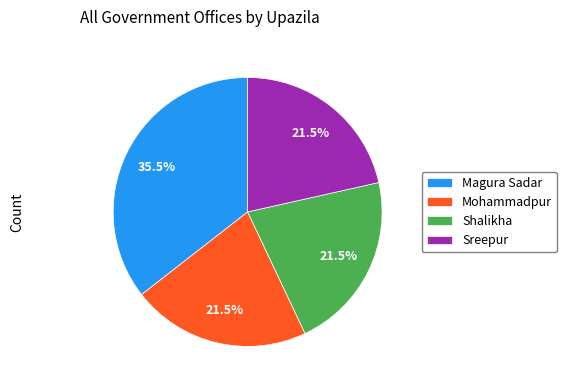

Is Mohammadpur the majority of the pie?

No